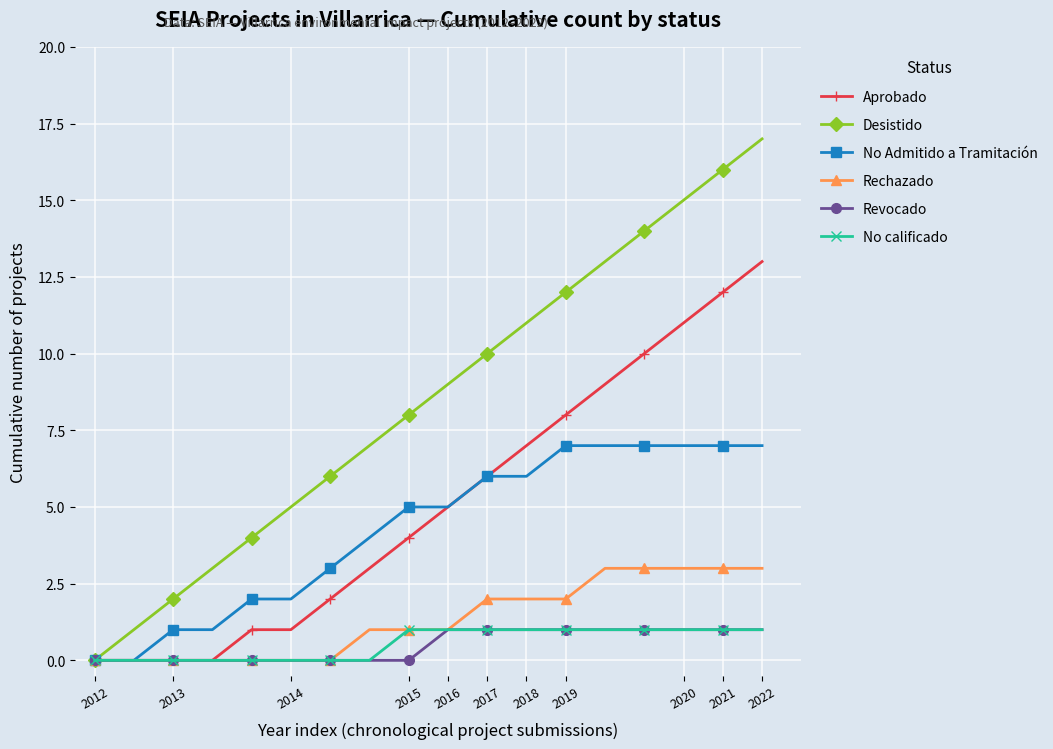

Which series has the largest range (max minus min)?

Desistido